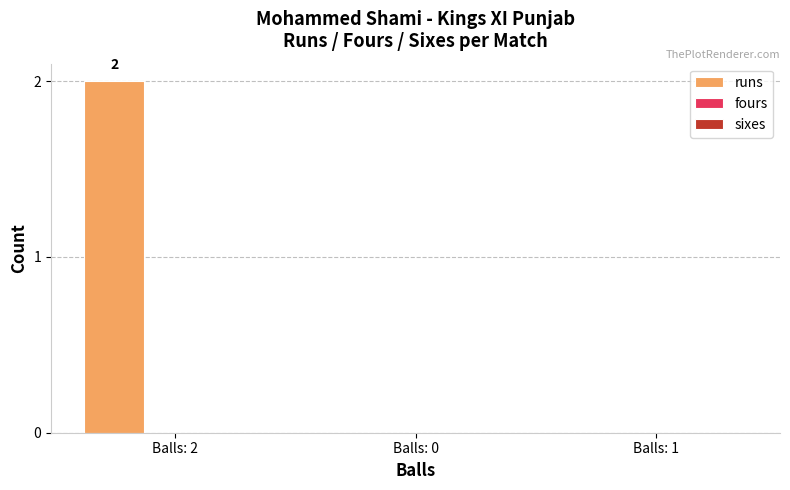

Between Balls: 1 and Balls: 2, which is larger?

Balls: 2